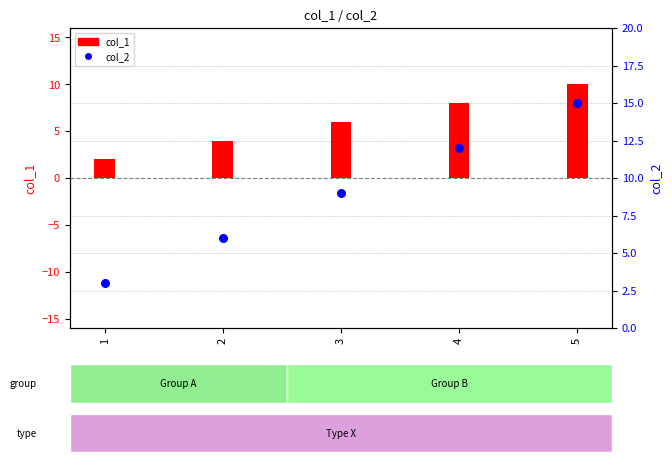

Which series has the largest total across all categories?

col_2